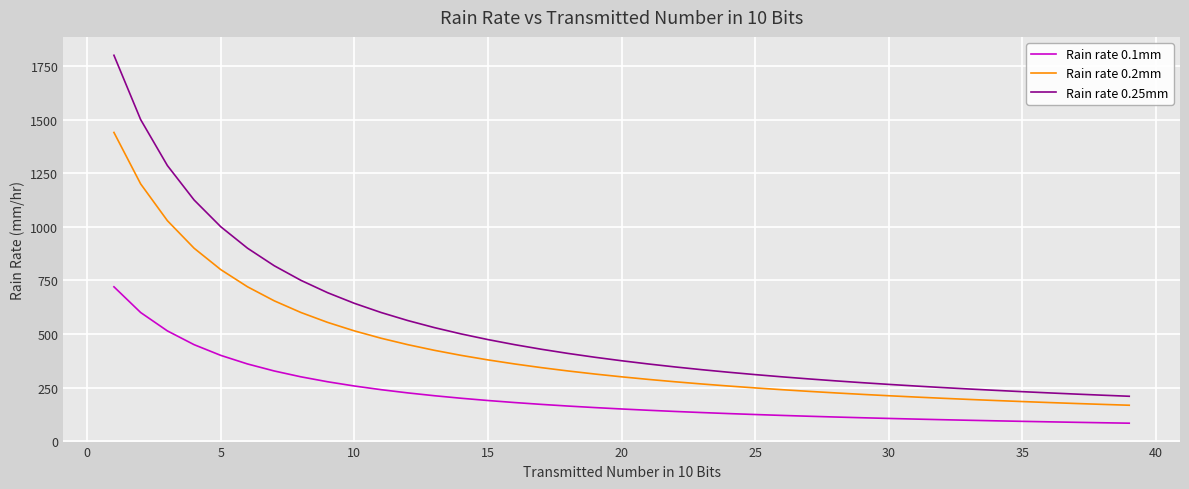

What is the maximum value shown in the chart?

1800.0